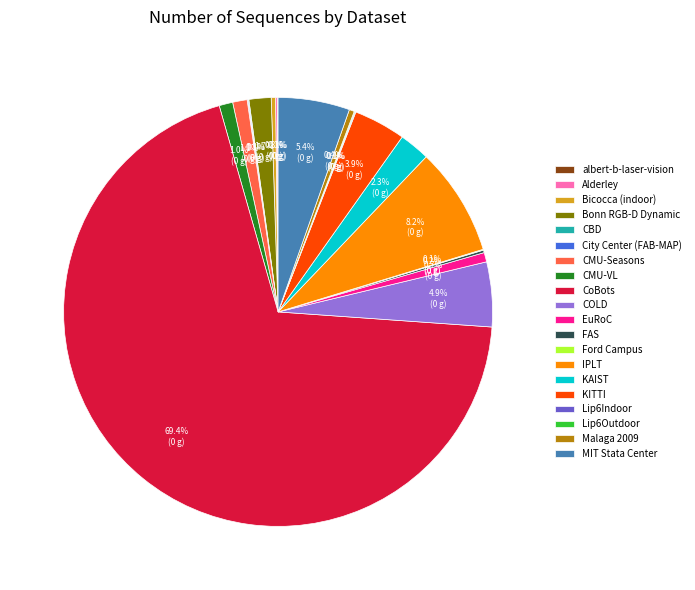

What portion of the pie excludes Bicocca (indoor)?

99.7%